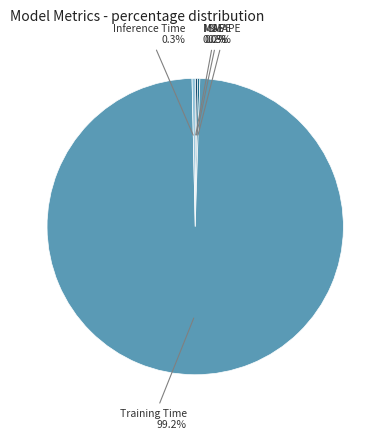

Is there any slice that represents more than half of the pie?

Yes